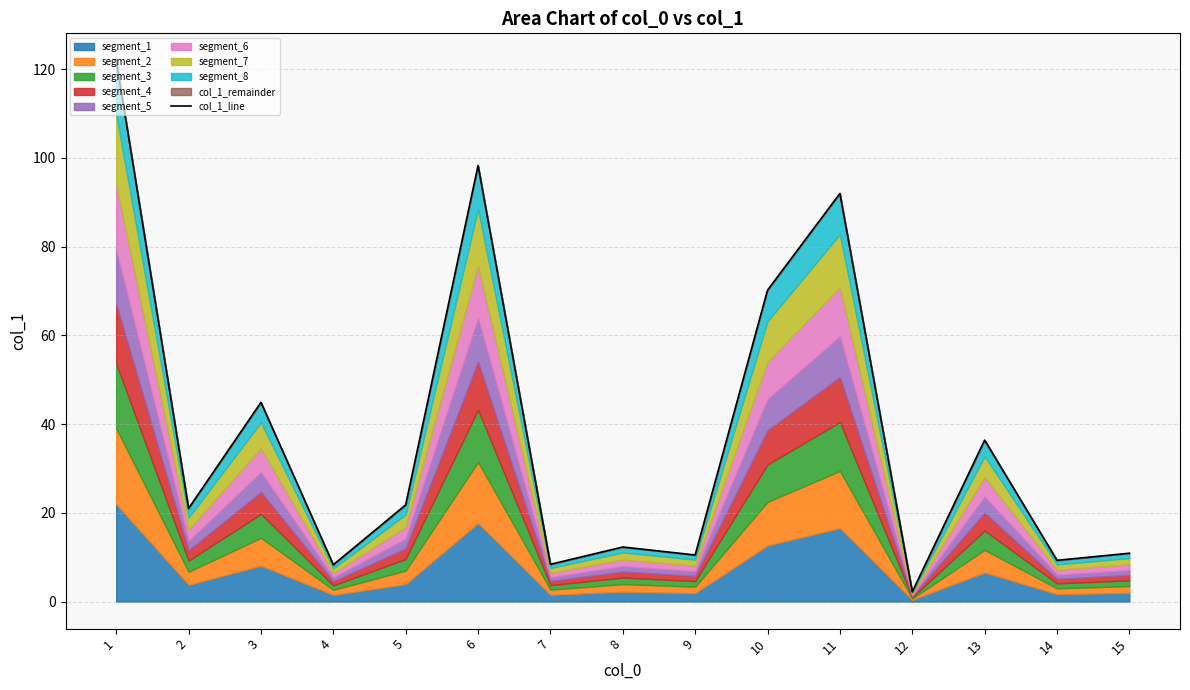

Which category has the highest value across all series?

1